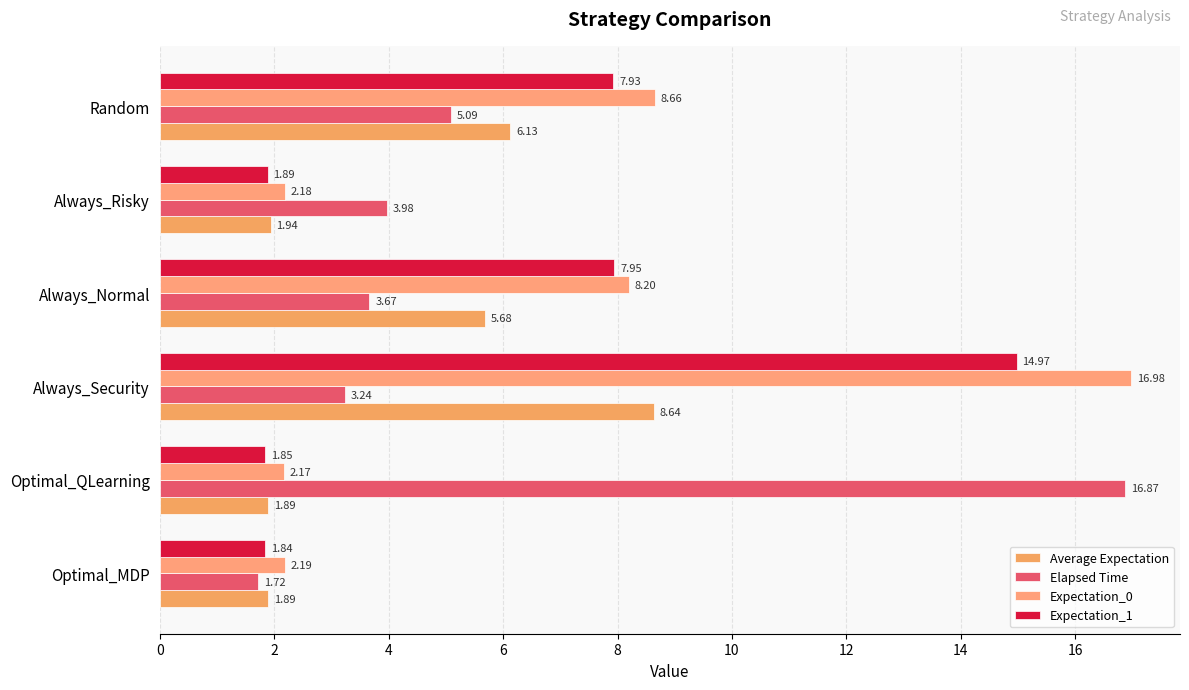

What is the maximum value shown in the chart?

17.0